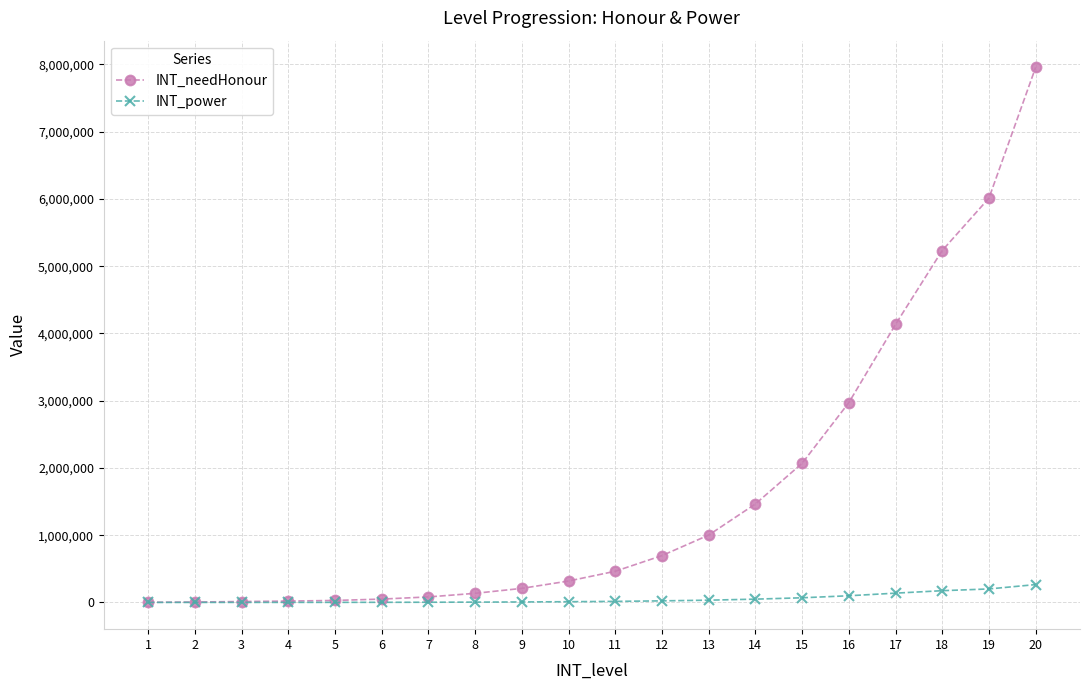

Which series changed the most between 3 and 18?

INT_needHonour